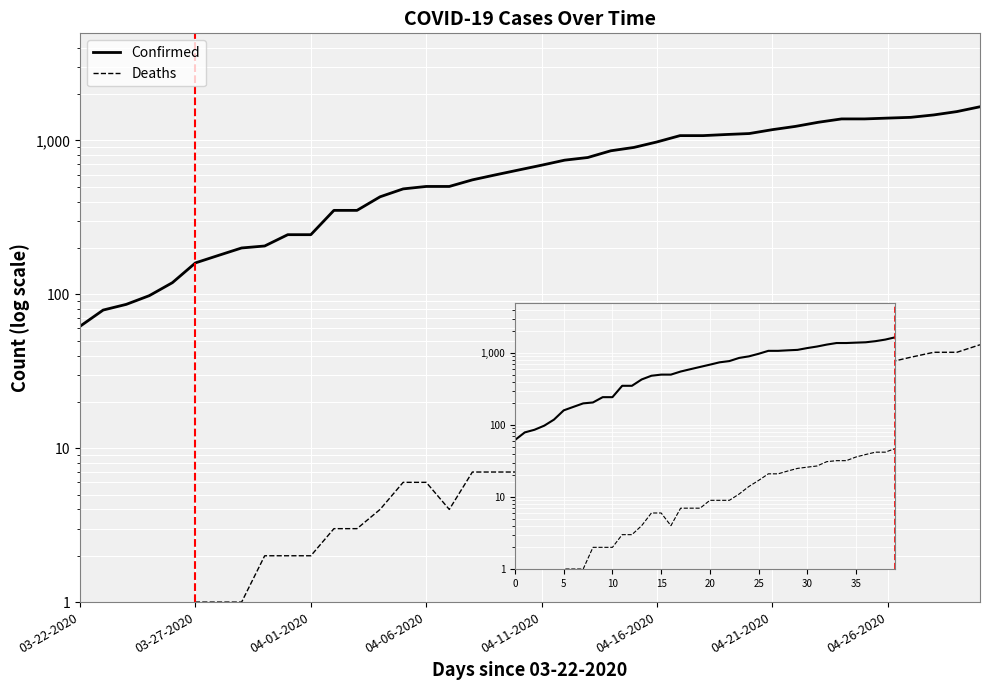

What is the label of the 8th point from the right?

32